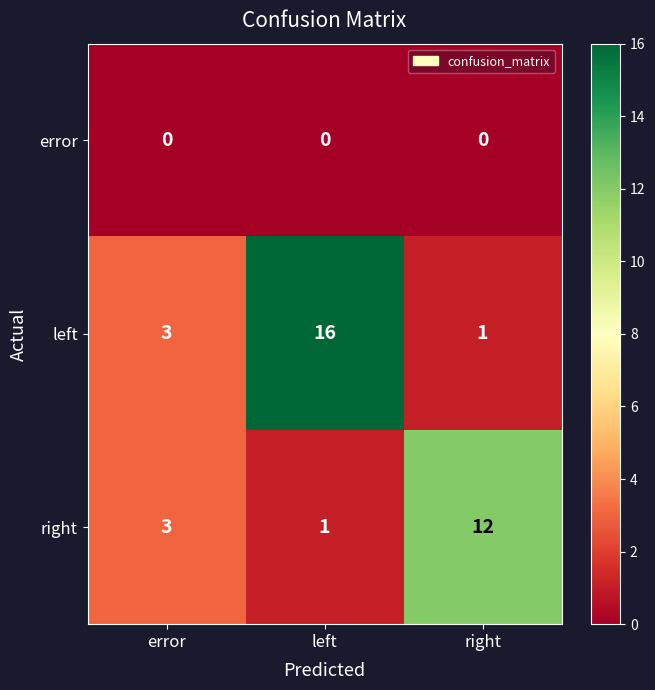

Reading left to right, transcribe all the data shown in this chart.

error: error=0	left=0	right=0
left: error=3	left=16	right=1
right: error=3	left=1	right=12